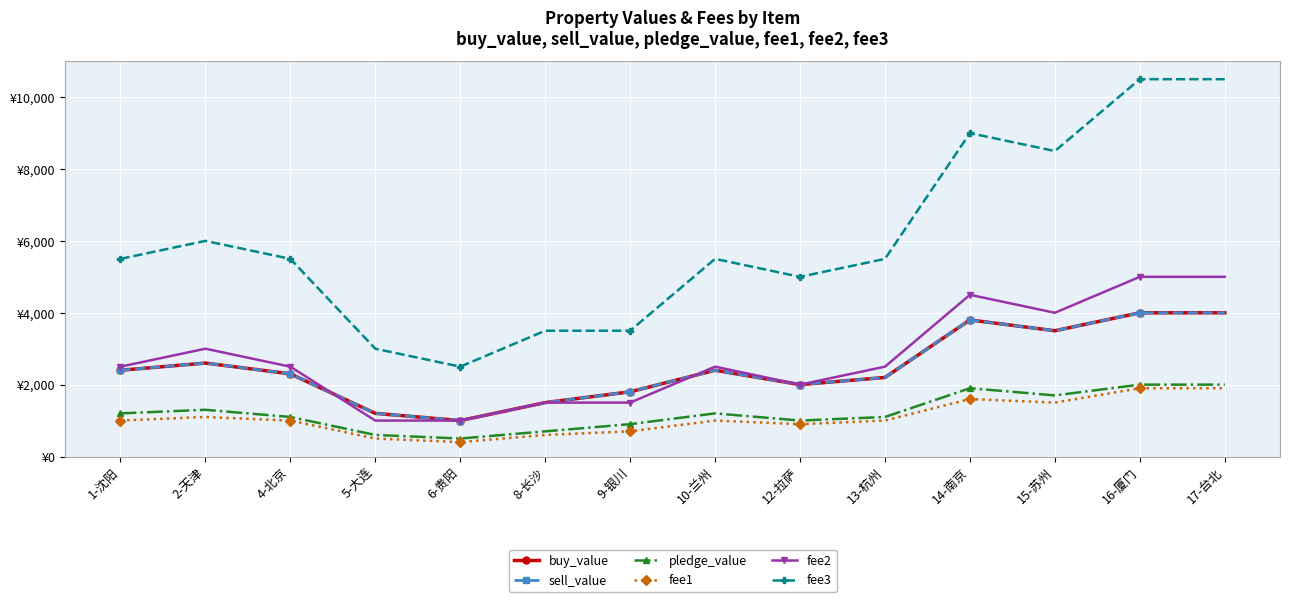

Is this an area chart (filled region under the line)?

No